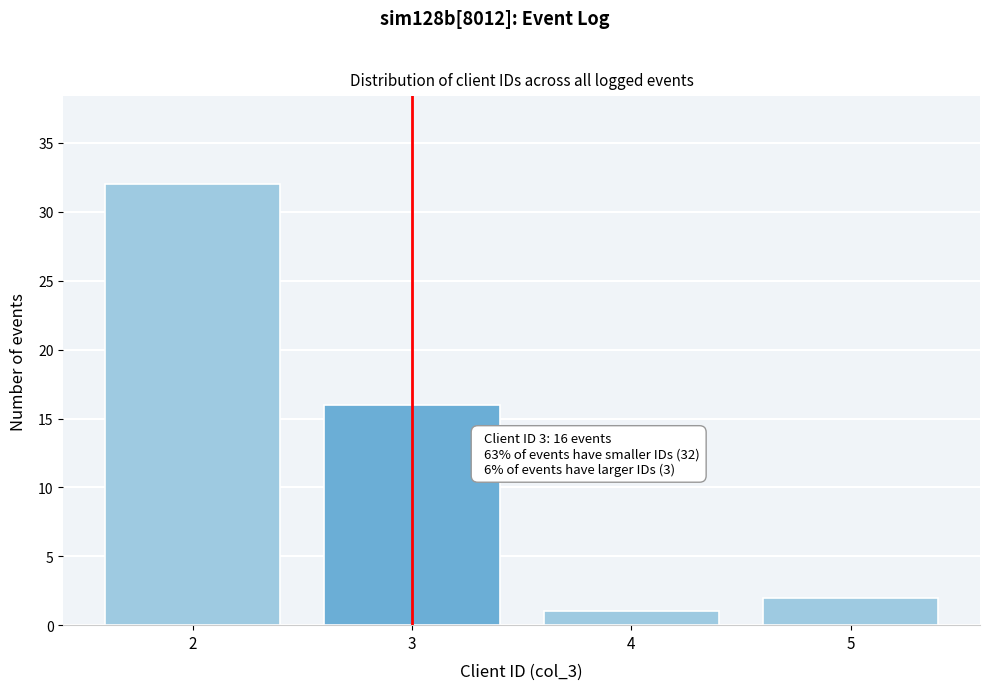

Over which range of the x-axis is the bar tallest?

1.5 to 2.5